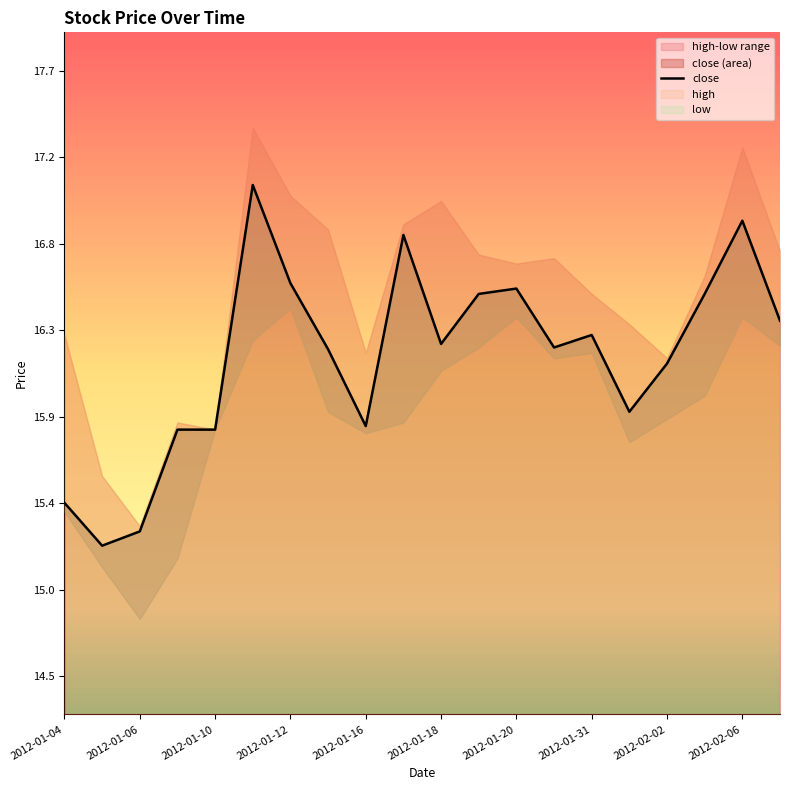

How many values exceed 16?

13